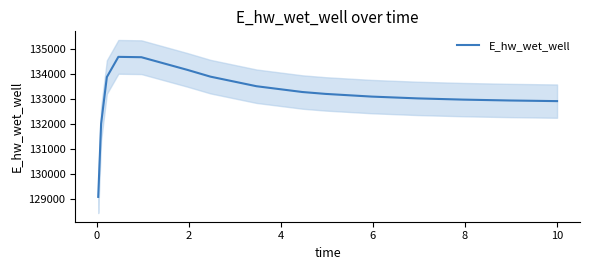

What is the highest value of the E_hw_wet_well series?

134675.4